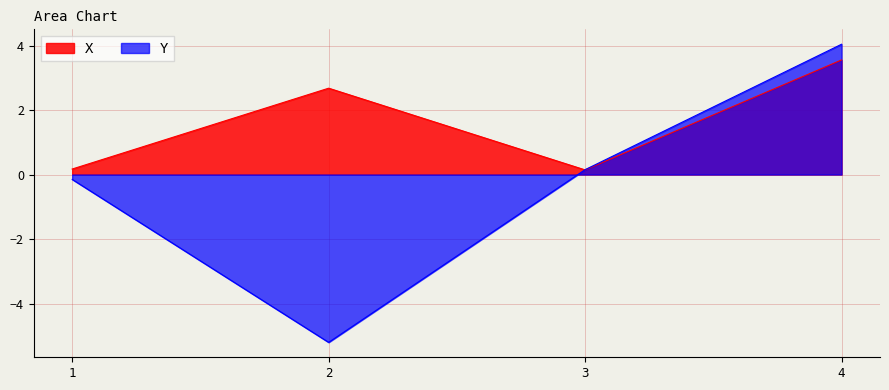

At which label does Y reach its minimum?

2